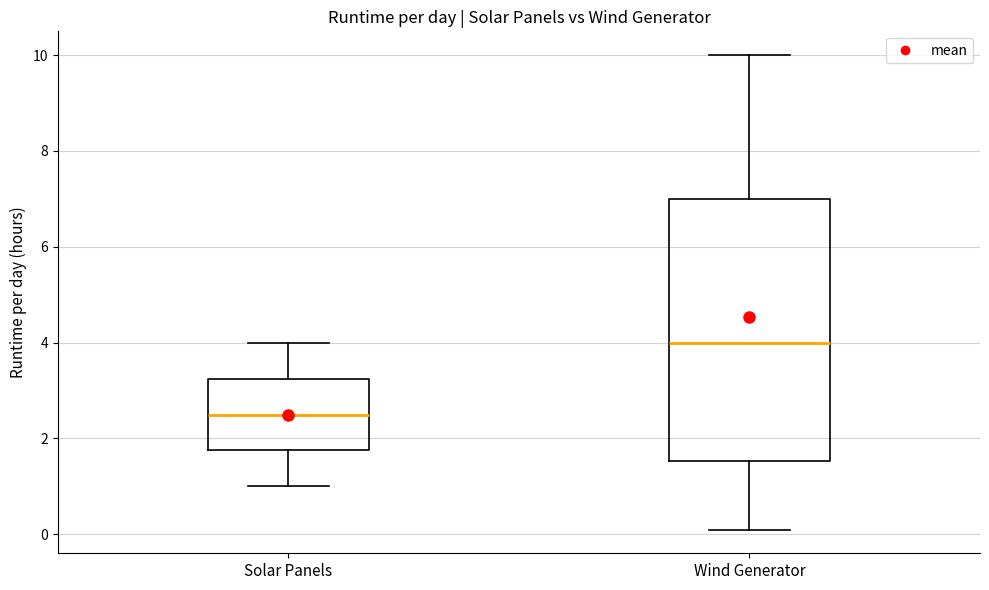

Which box's median line is the highest?

Wind Generator